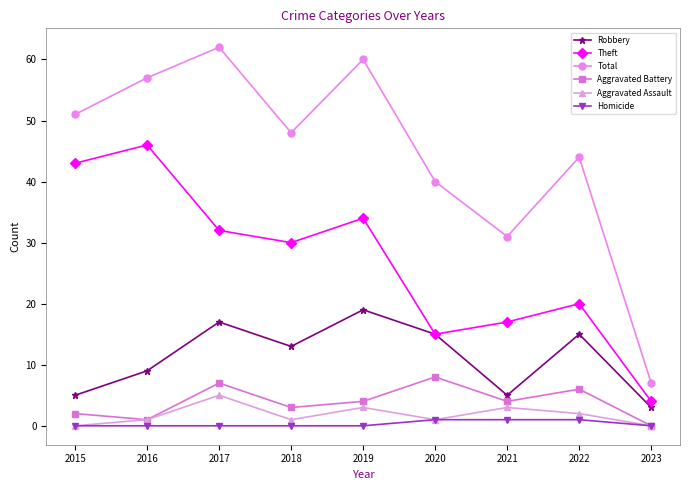

Is the value of Theft at 2016 greater than the value of Robbery at 2017?

Yes